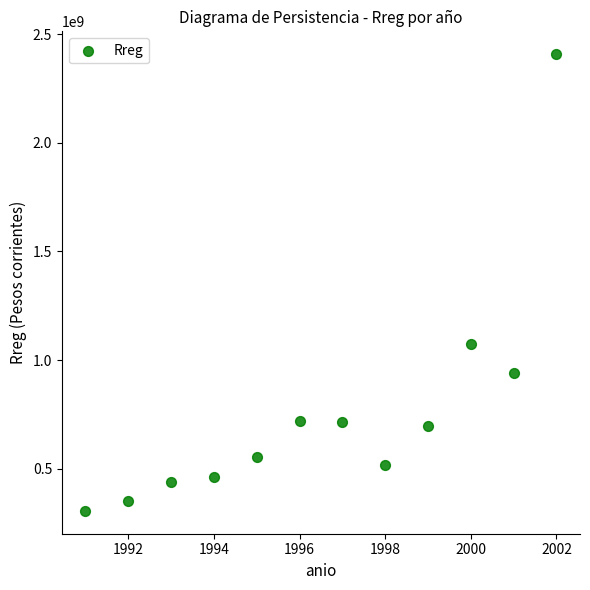

What Y value in the scatter plot is closest to 1357082378?

1072252085.9